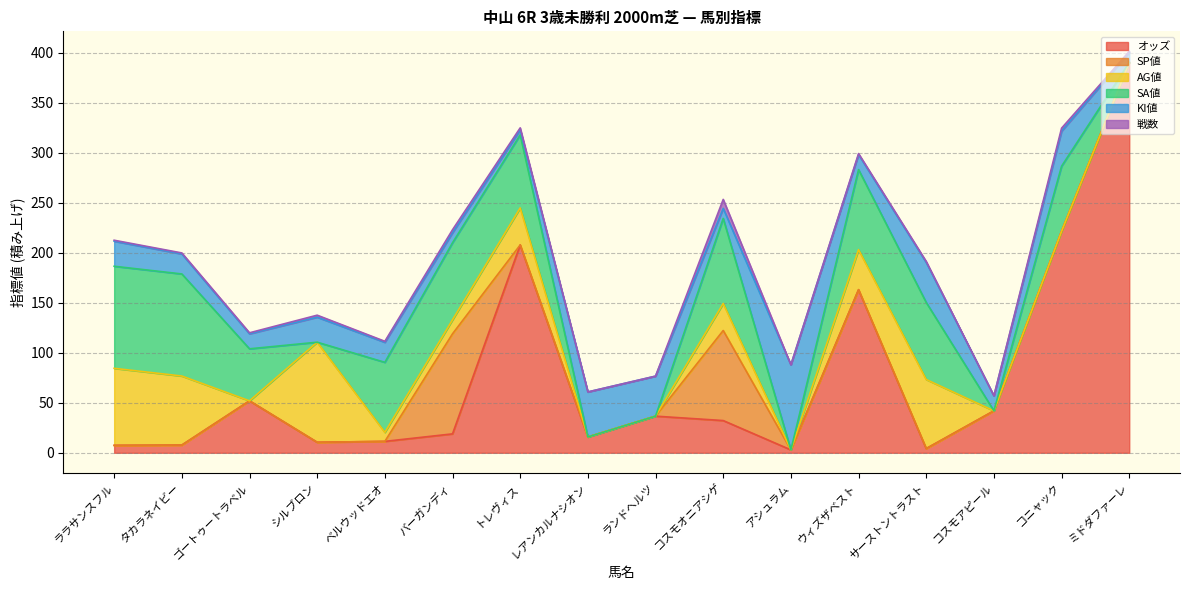

Is the value of AG値 at ララサンスフル greater than the value of オッズ at サーストントラスト?

Yes